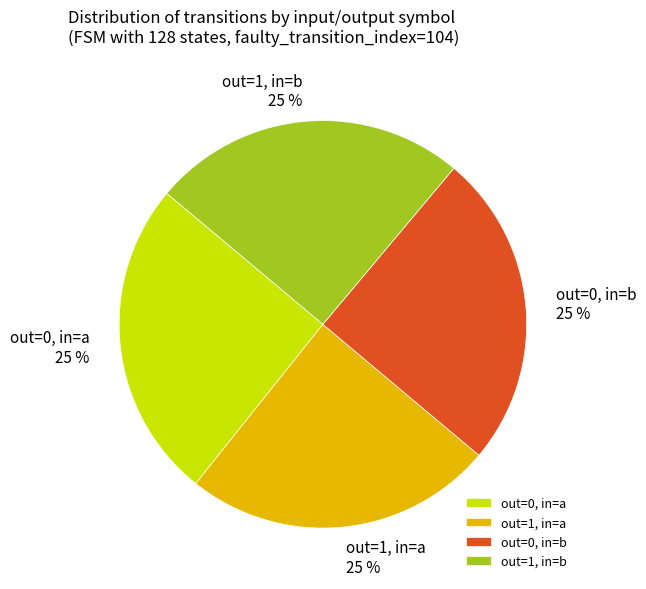

To the nearest percent, what portion does out=1, in=a represent?

25%